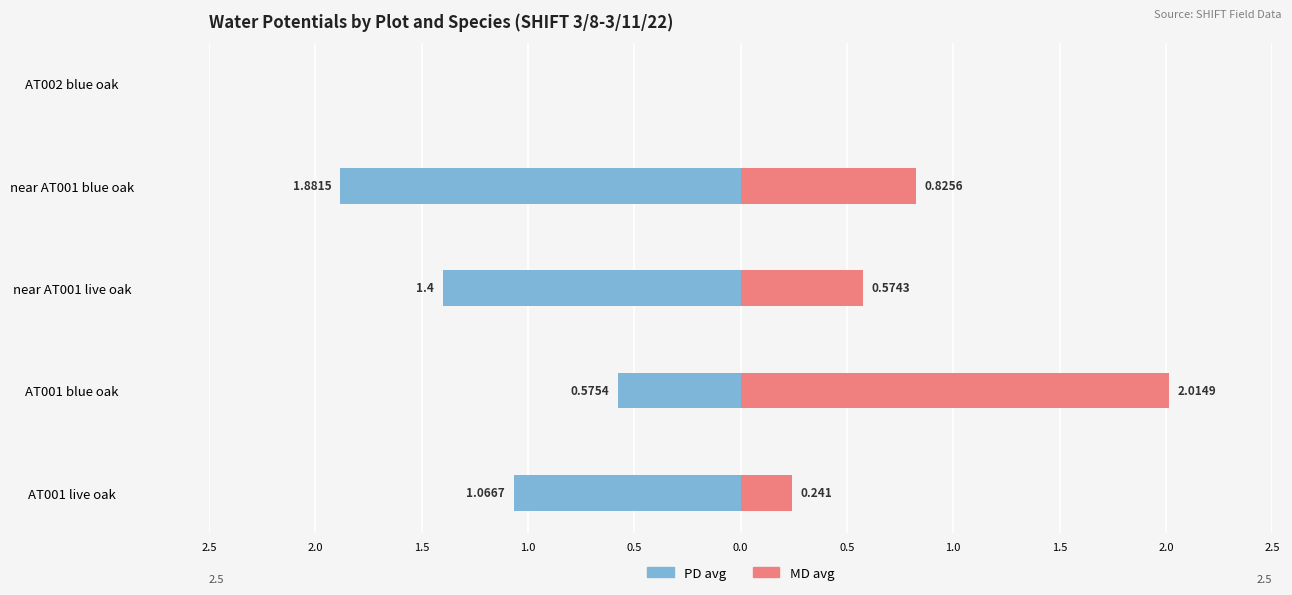

What is the label of the 4th bar from the right?

AT001 blue oak